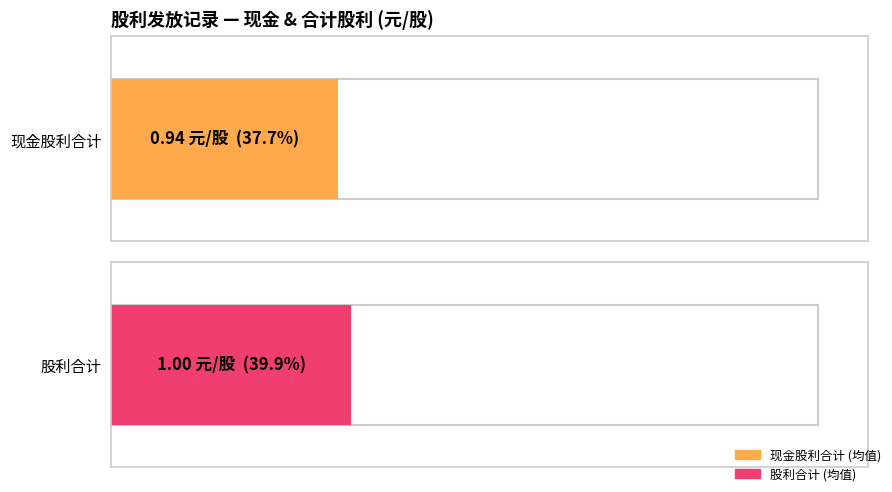

Does the chart contain stacked bars?

No